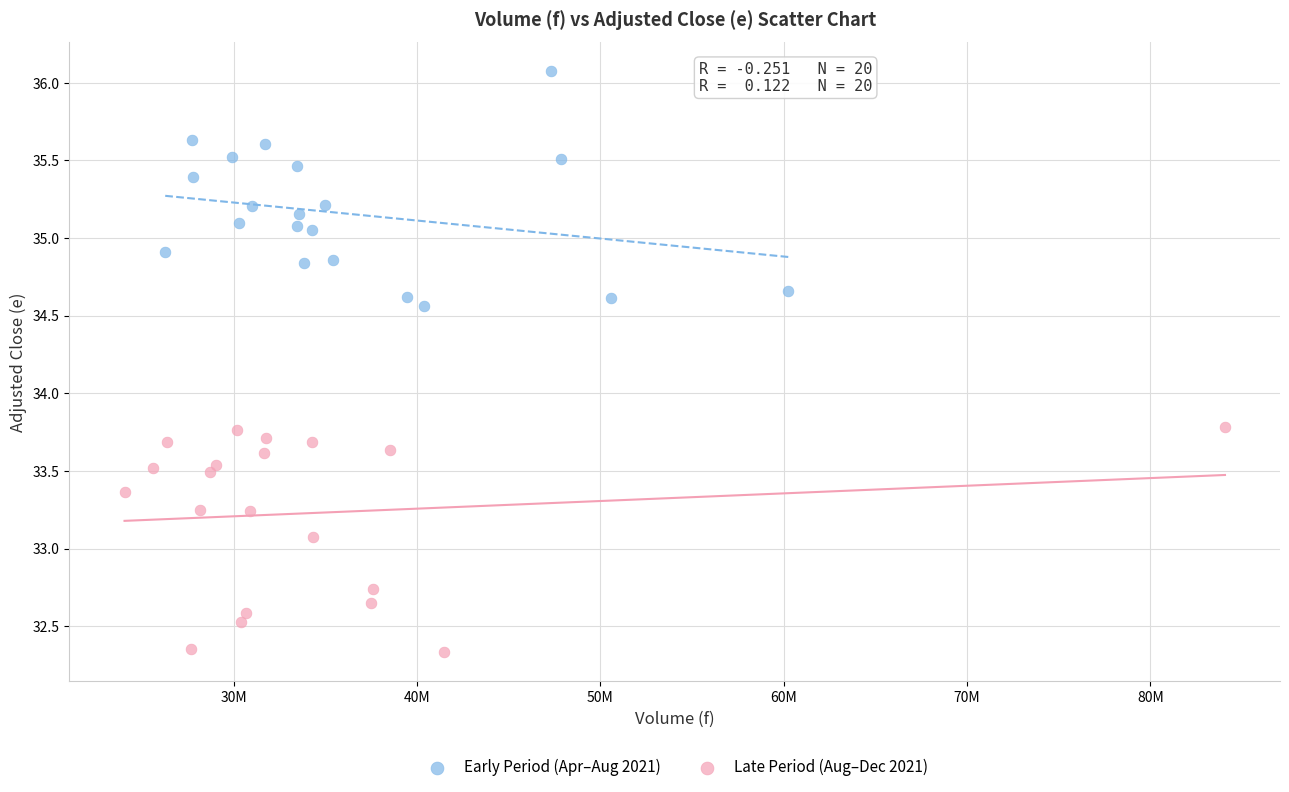

Which series contains the highest Y value?

Early Period (Apr–Aug 2021)